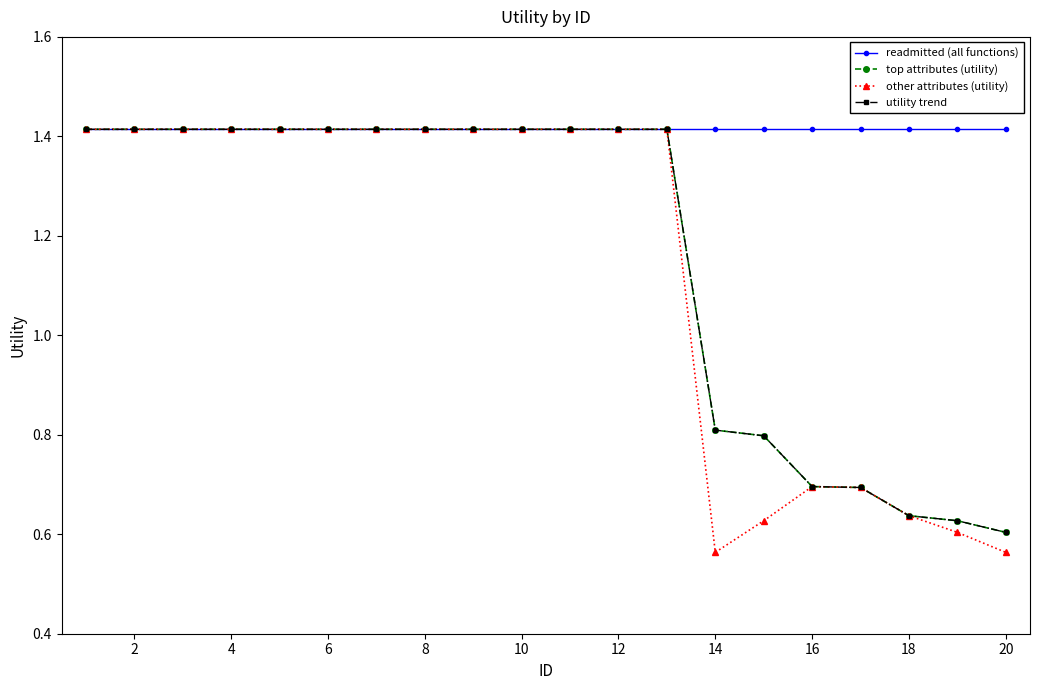

Is this an area chart (filled region under the line)?

No